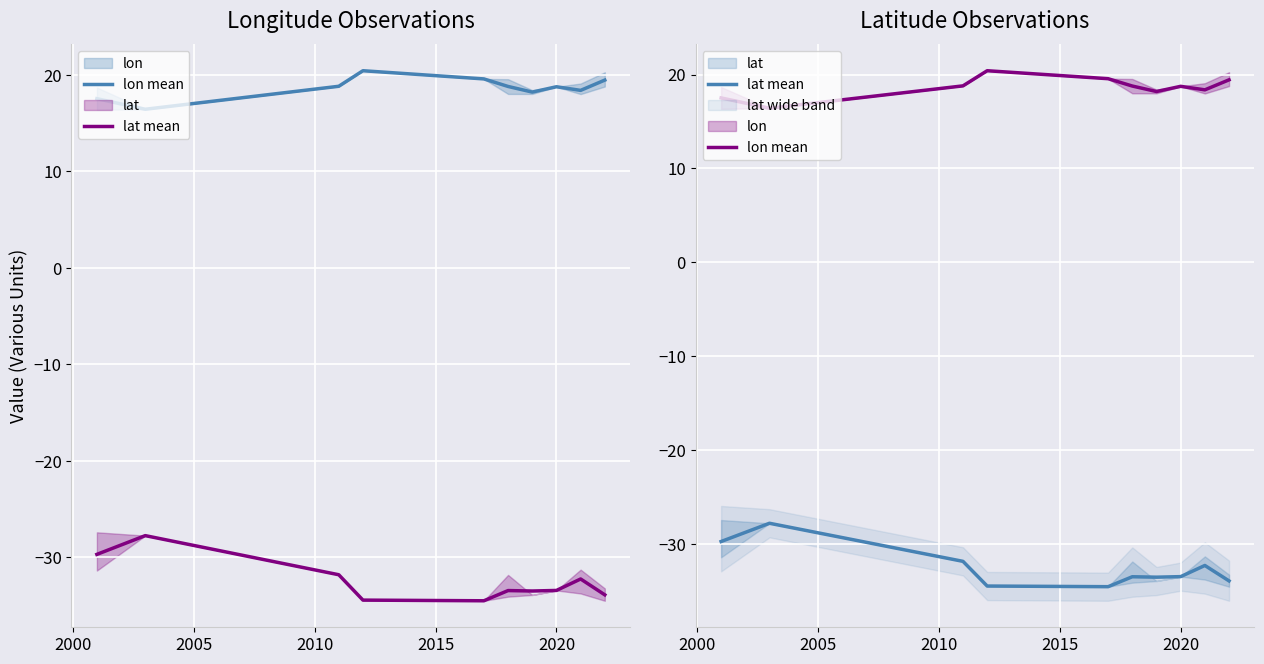

How many data points in lat mean are less than -33?

6